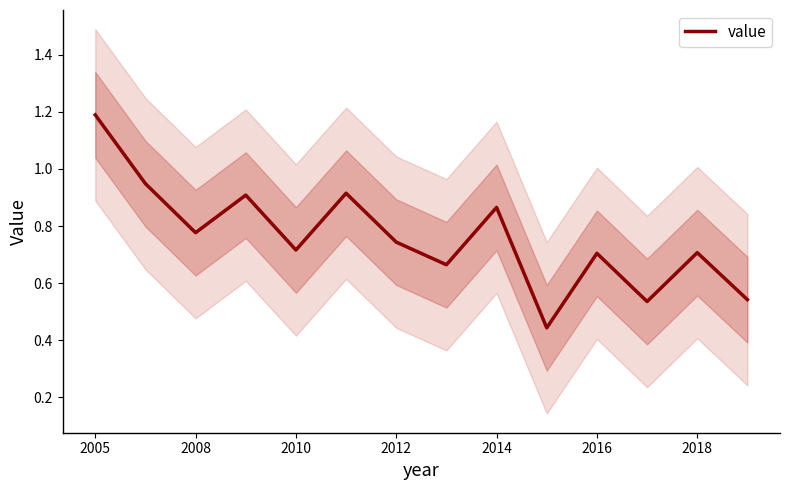

How many interior local valleys (lower than both neighbors) does the data have?

5